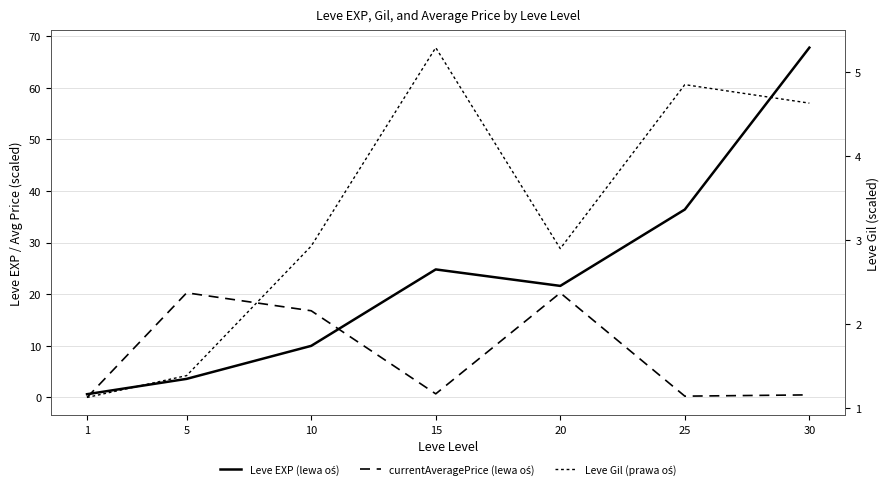

What are all the series names shown in the legend?

Leve EXP (lewa oś), currentAveragePrice (lewa oś), Leve Gil (prawa oś)